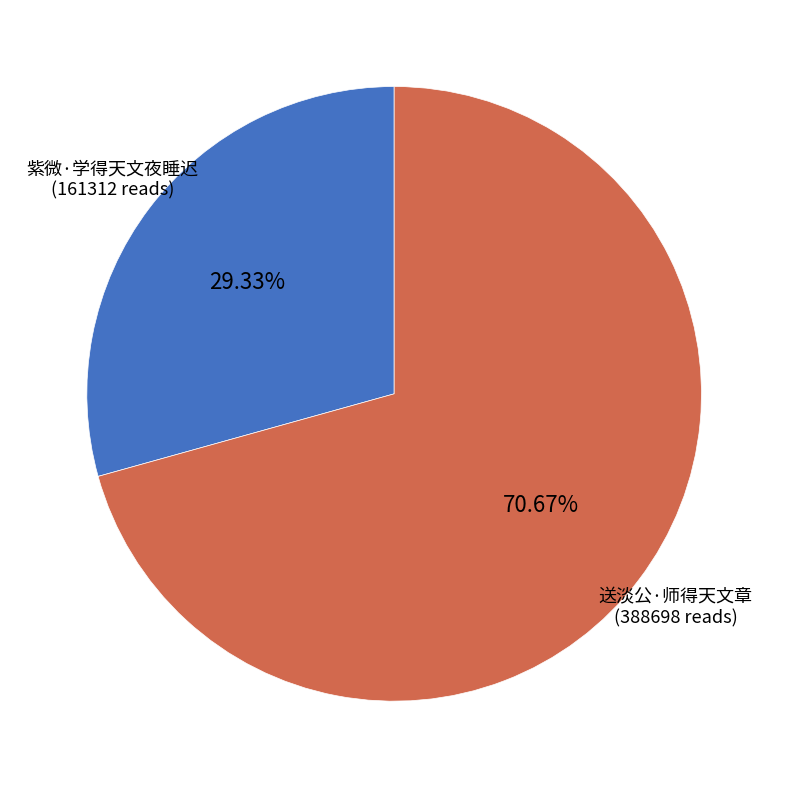

Rank the categories by value from lowest to highest.

紫微·学得天文夜睡迟, 送淡公·师得天文章